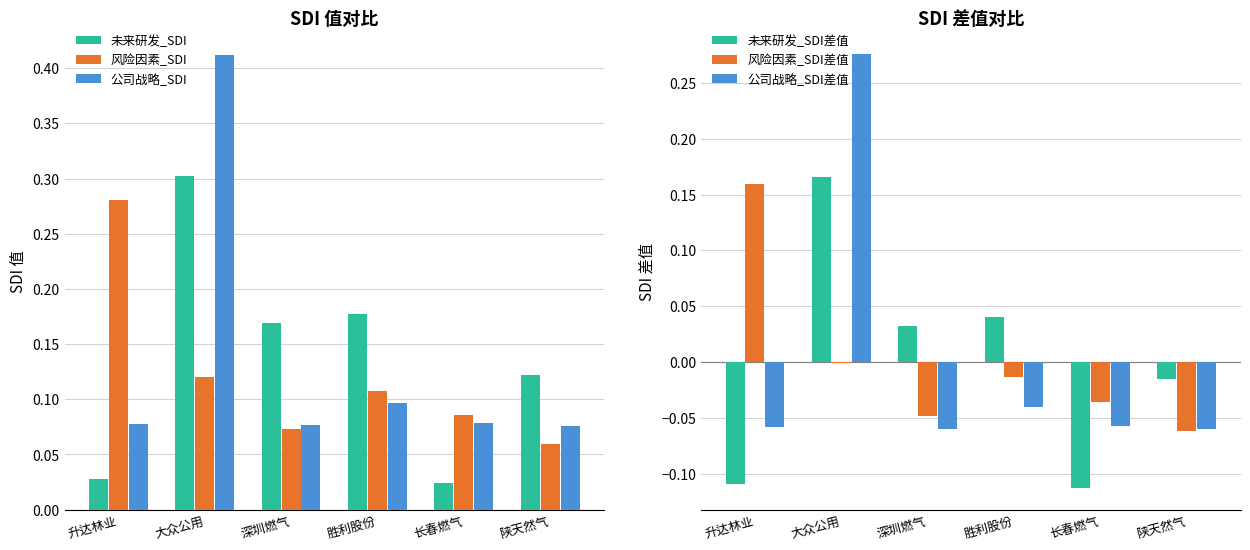

Which series has the largest total across all categories?

未来研发_SDI